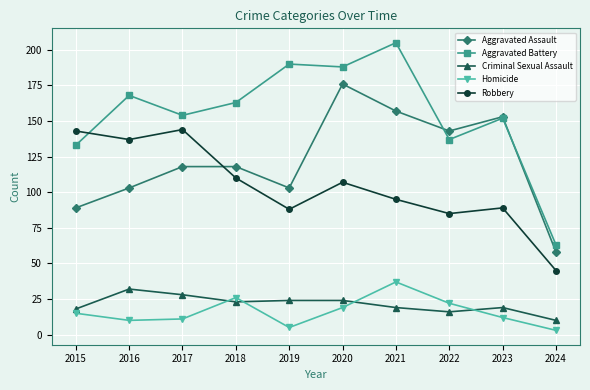

What is the sum of all Criminal Sexual Assault values?

213